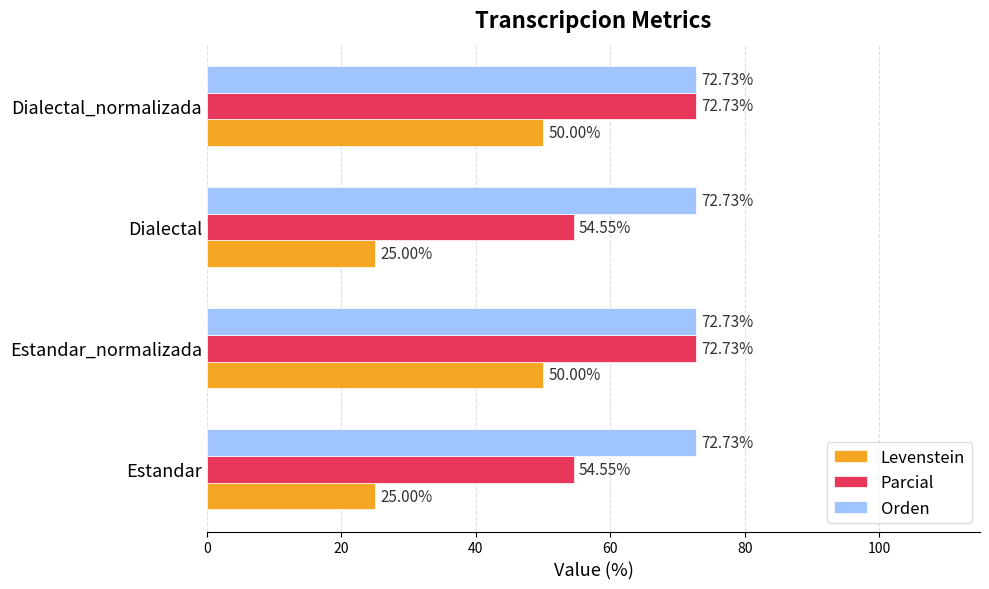

What is the maximum value for Parcial?

72.7